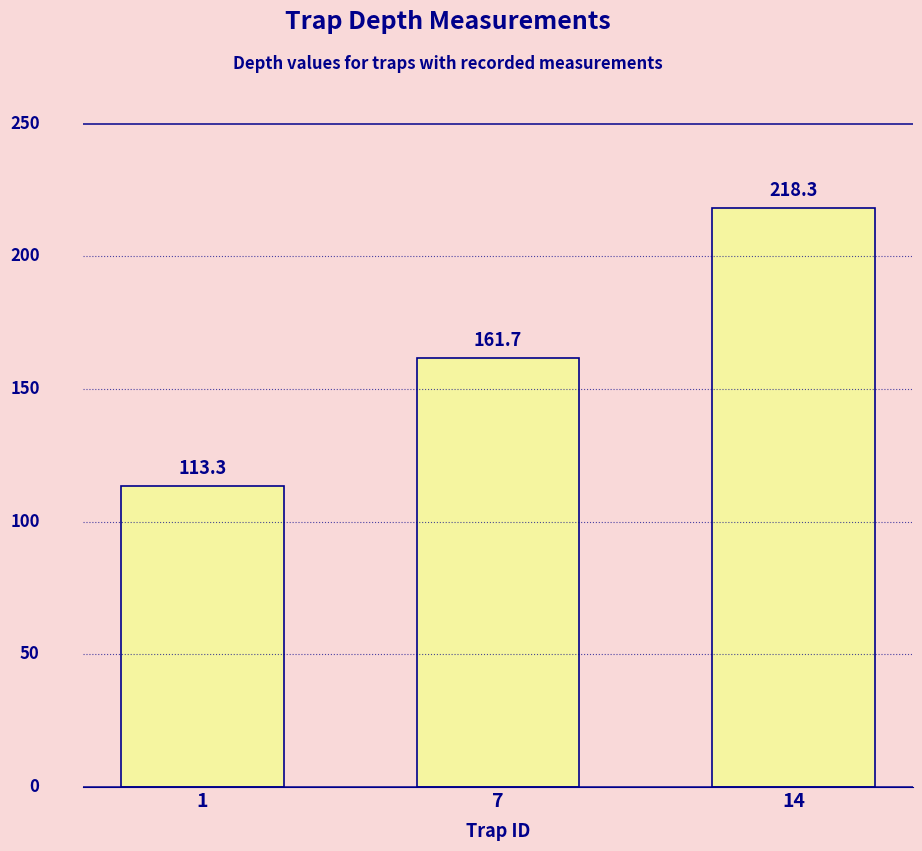

What is the change in value from 1 to 7?

+48.3